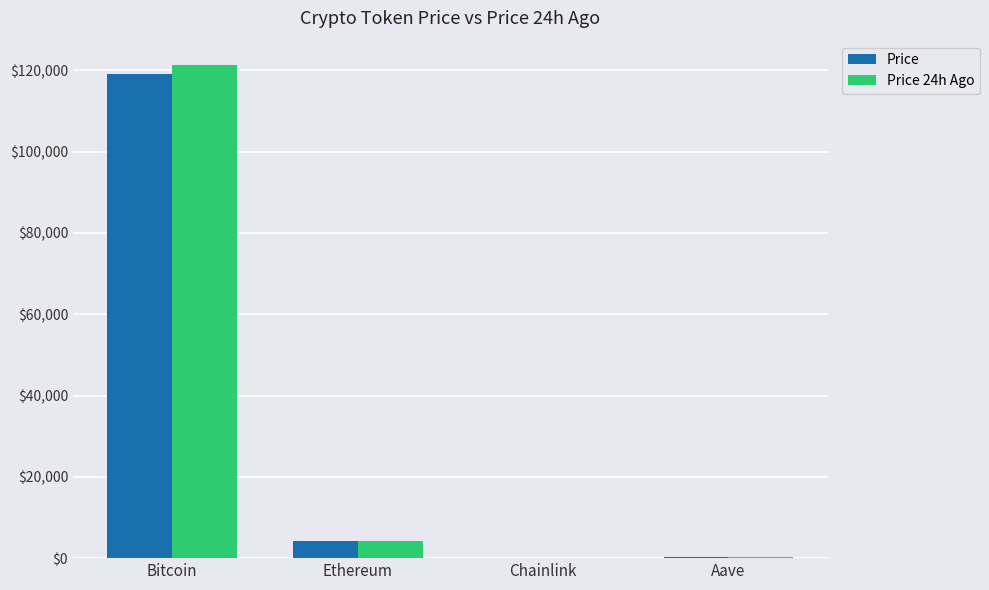

What is the sum of all Price 24h Ago values?

125845.0